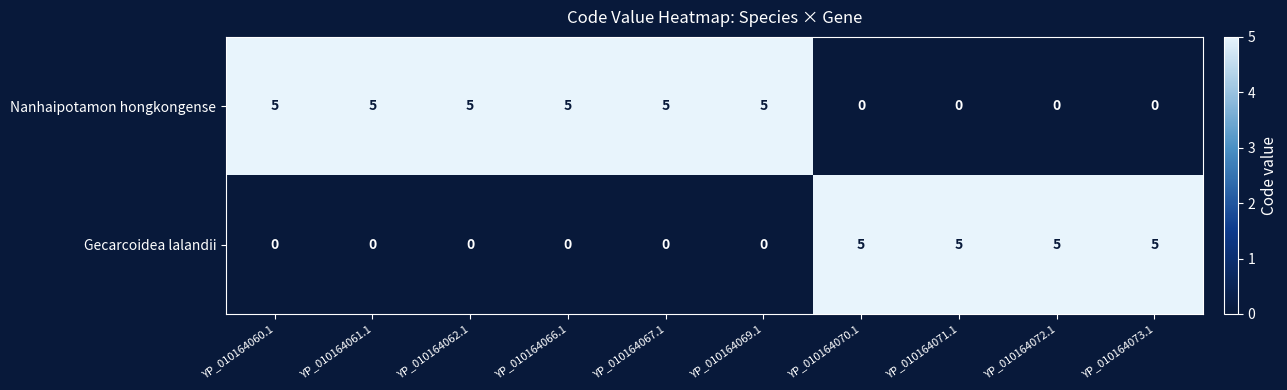

How many data points does each series have?

10